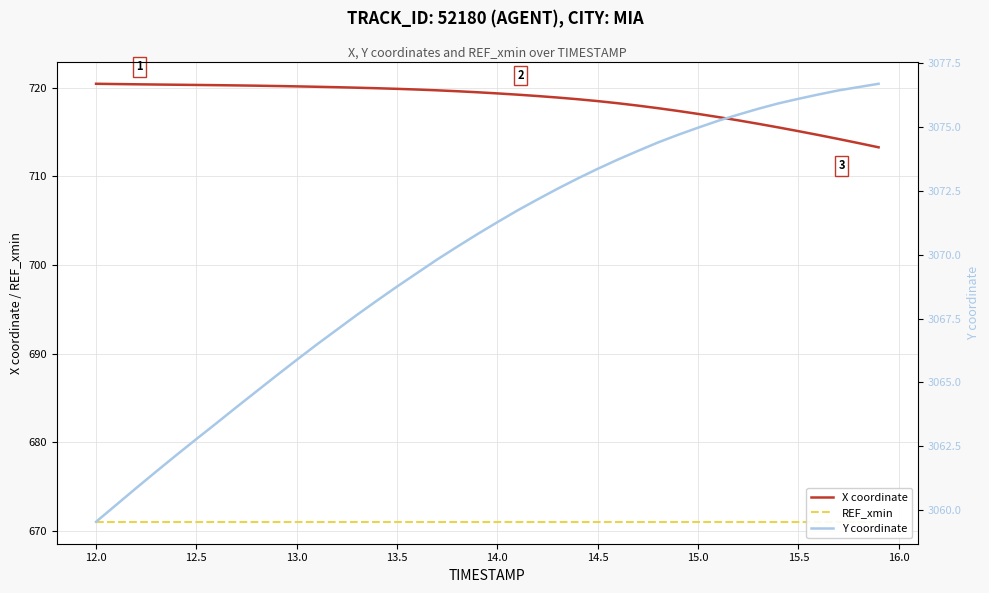

How many lines are shown in the chart?

3